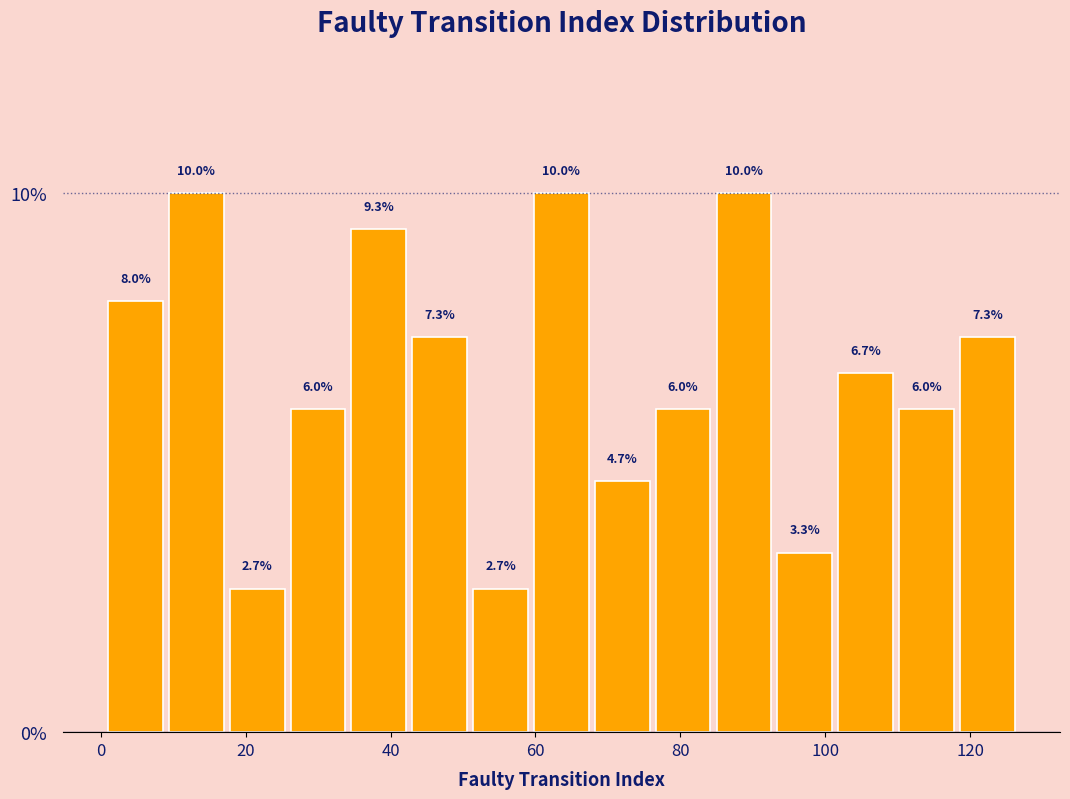

Reading left to right, list every bar in this chart as the range it spans on the x-axis followed by its height. The bar edges are not printed on the chart, so give them approximately, as read against the axis.

1.0 to 9.4: 8.0
9.4 to 17.8: 10.0
17.8 to 26.2: 2.7
26.2 to 34.6: 6.0
34.6 to 43.0: 9.3
43.0 to 51.4: 7.3
51.4 to 59.8: 2.7
59.8 to 68.2: 10.0
68.2 to 76.6: 4.7
76.6 to 85.0: 6.0
85.0 to 93.4: 10.0
93.4 to 101.8: 3.3
101.8 to 110.2: 6.7
110.2 to 118.6: 6.0
118.6 to 127.0: 7.3